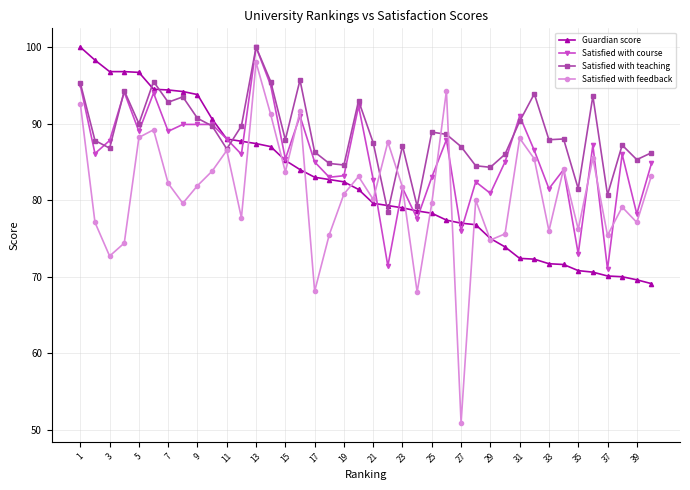

Which series has the widest spread of values?

Satisfied with feedback